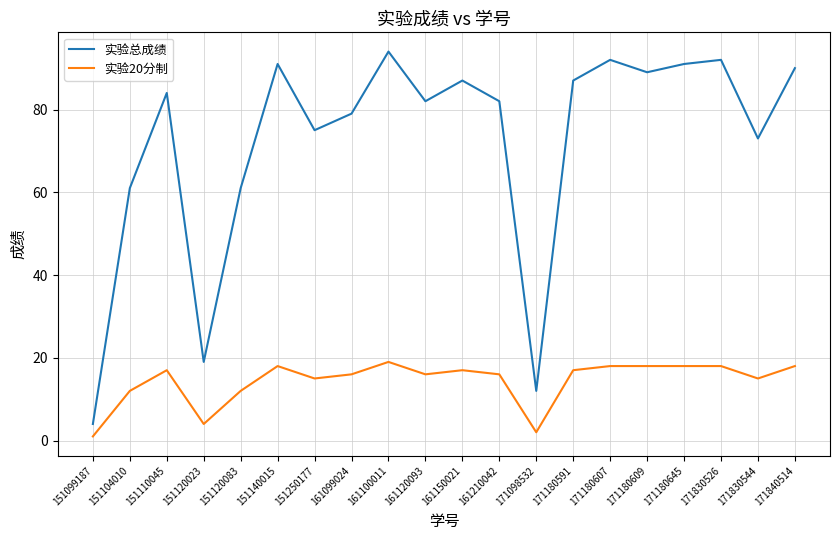

The 实验20分制 series shows 18 at 151140015. True or false?

True